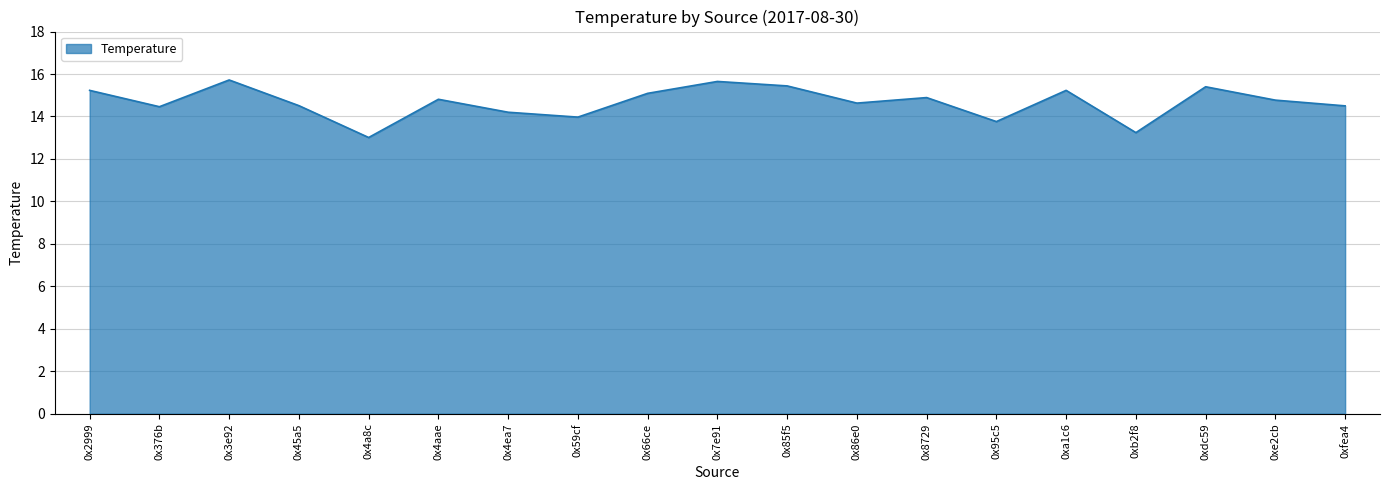

Does the chart have visible grid lines?

Yes